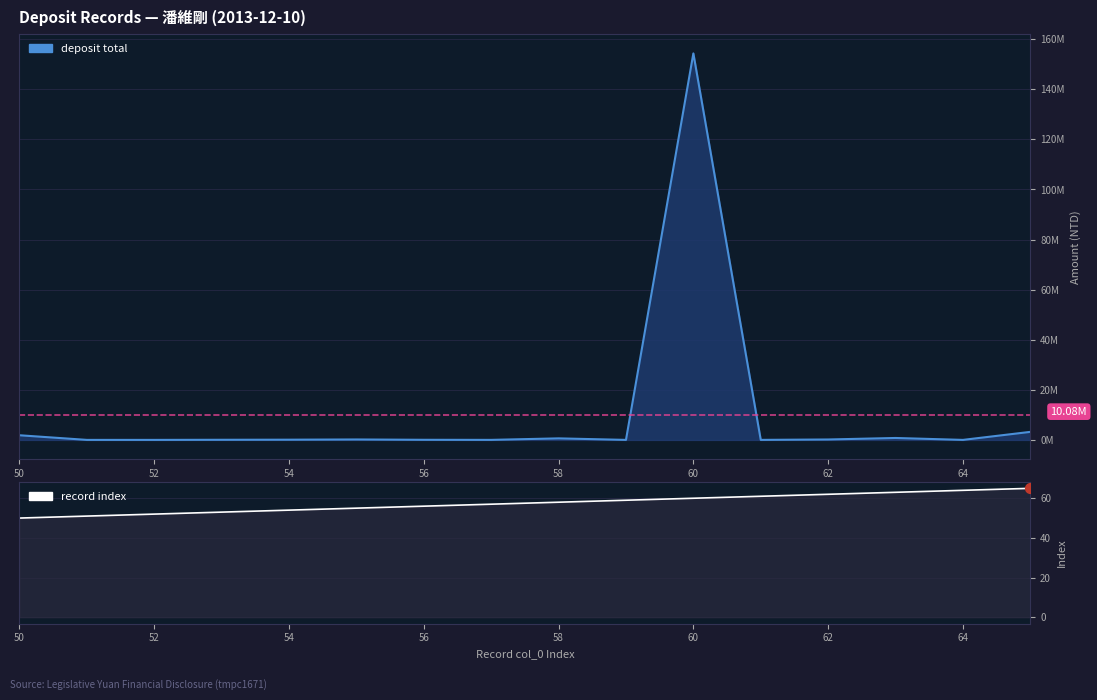

Is the value of total at 64 greater than the value of col_0 at 52?

Yes